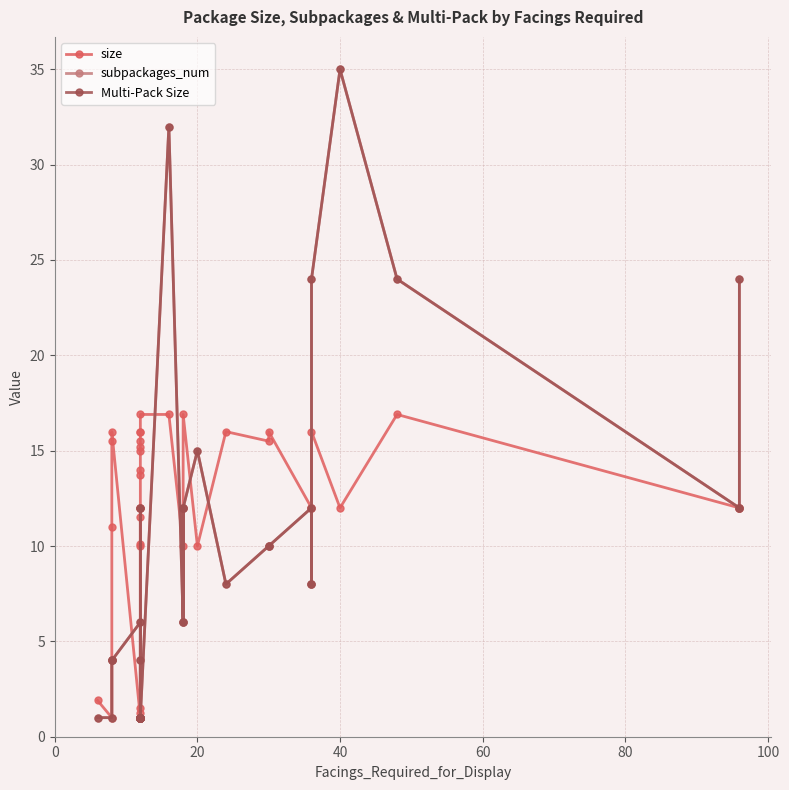

What is the minimum value shown in the chart?

1.0